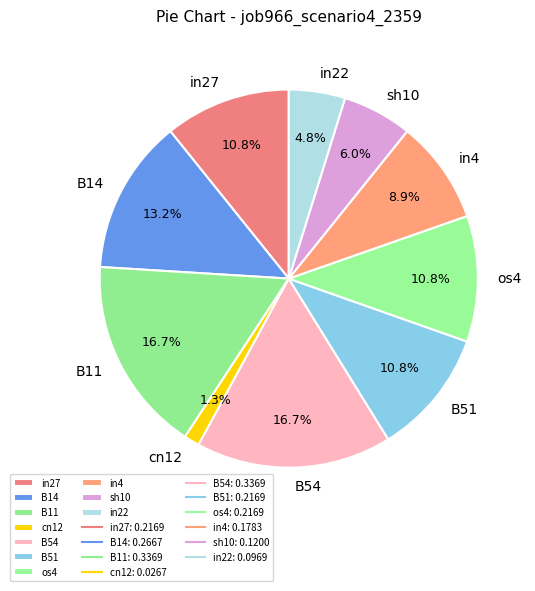

Is there a majority slice in this chart?

No